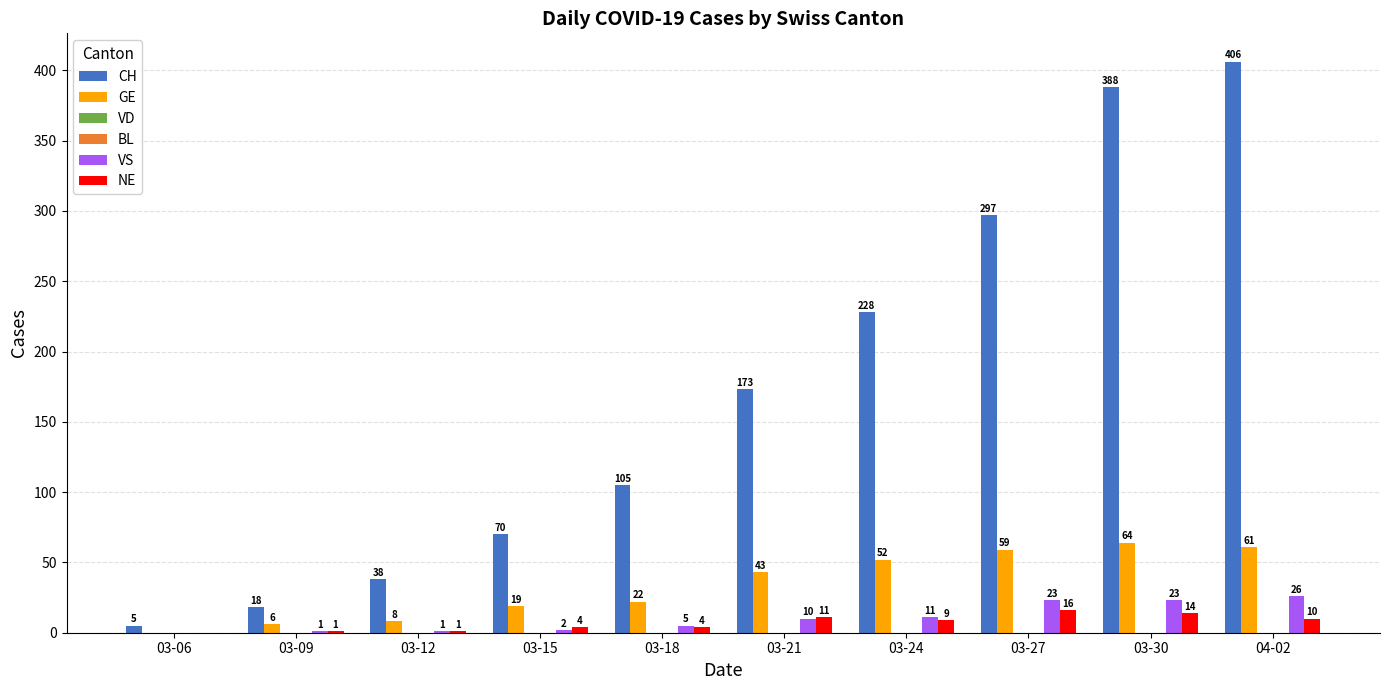

Which category has the lowest value in the VD series?

03-06